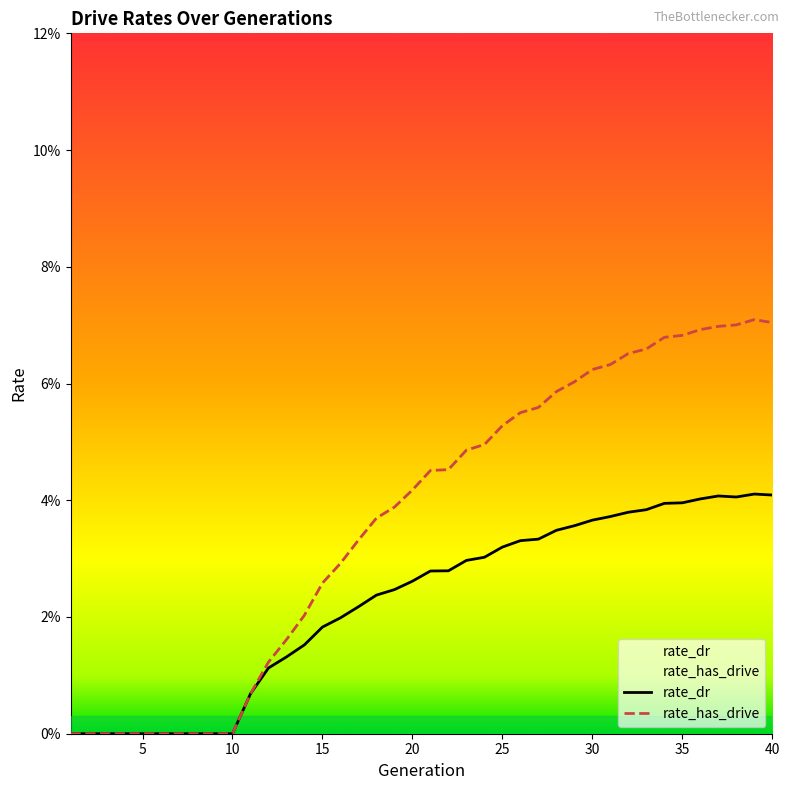

At which label is rate_dr closest to 0?

1